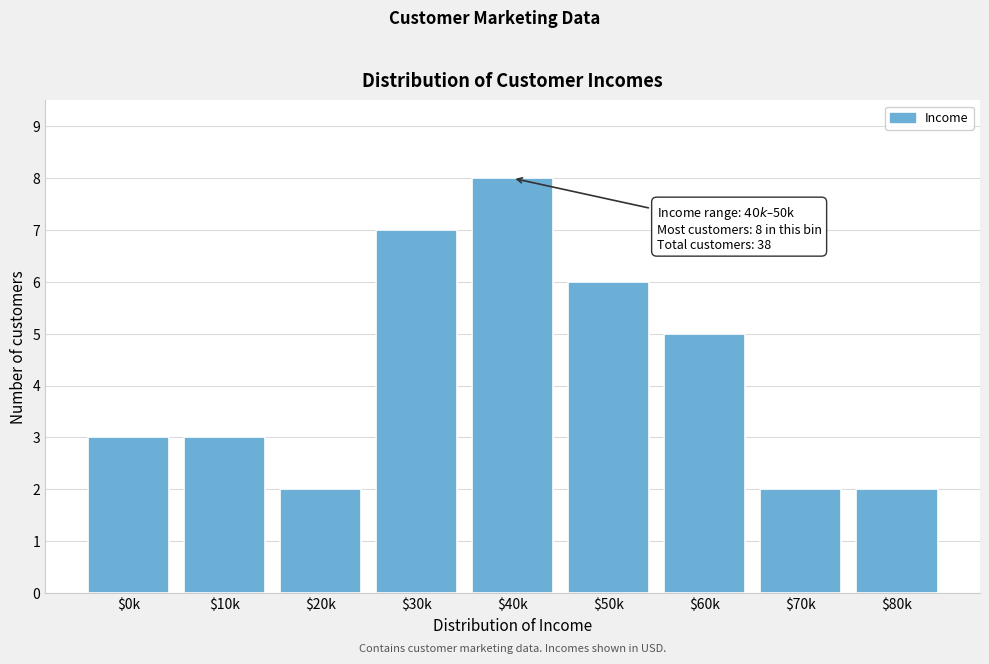

Reading left to right, list all the values displayed in this chart.

3	3	2	7	8	6	5	2	2